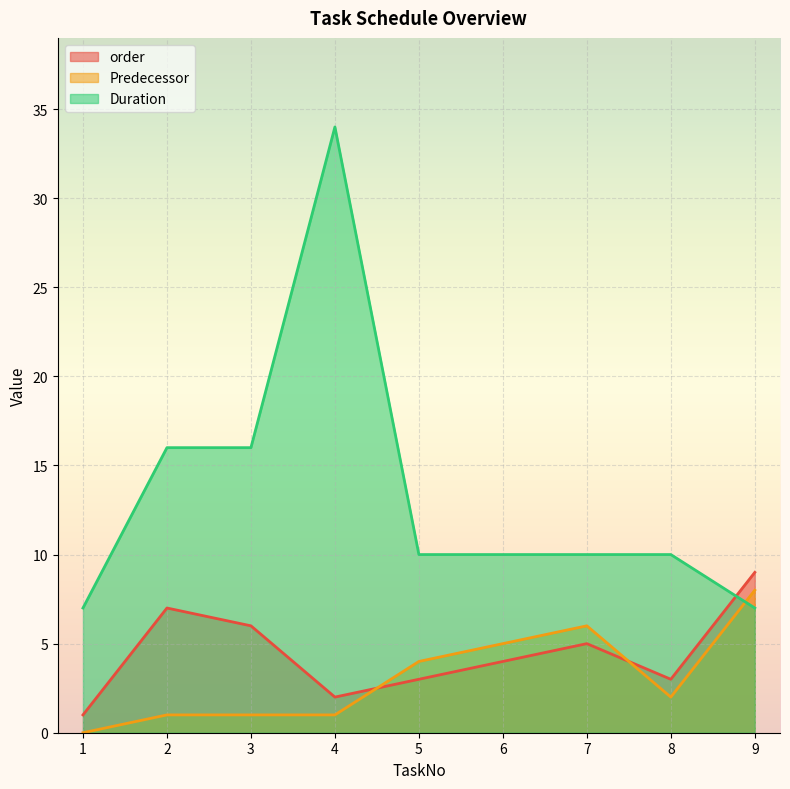

Is it true that order equals 7 at 2?

True